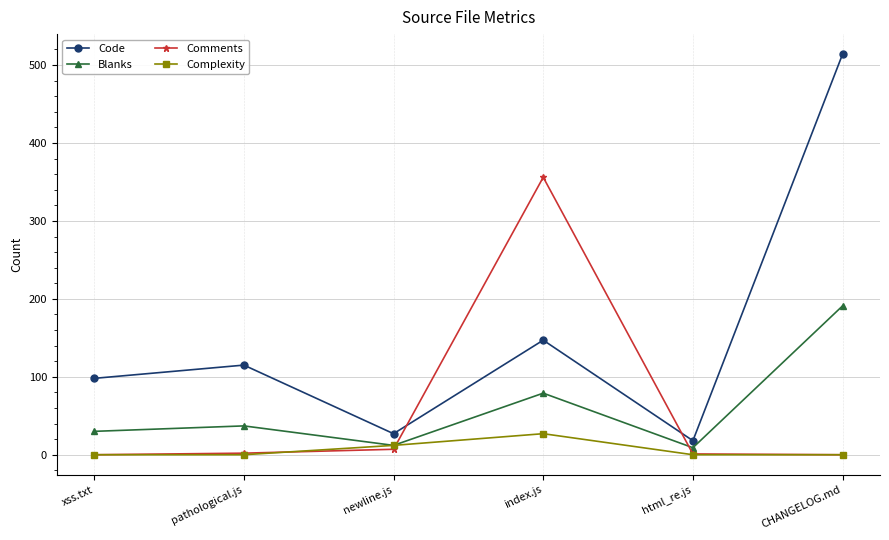

The value of Code at index.js is 92. True or false?

False